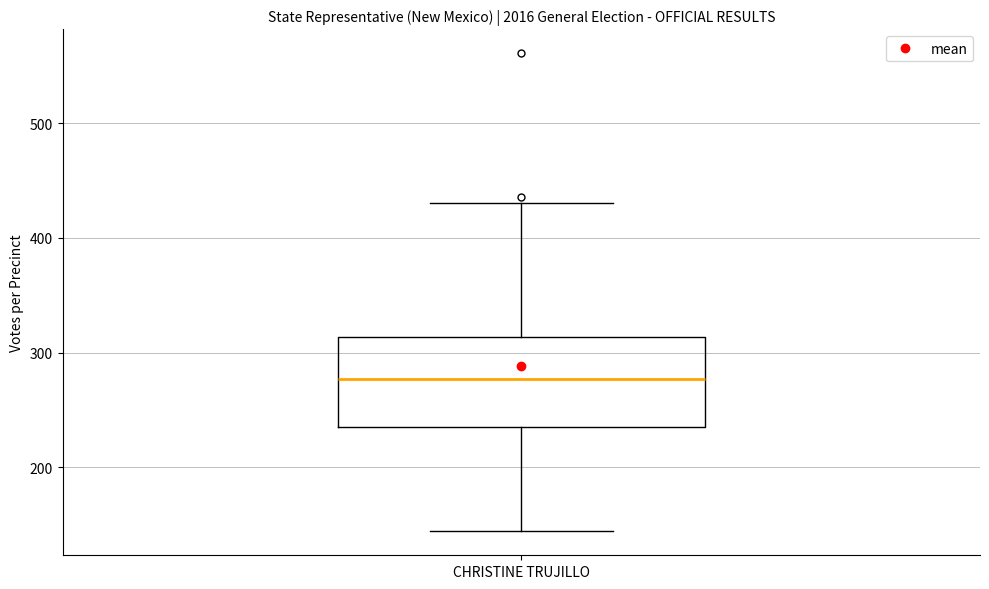

Where does the median line of the box for CHRISTINE TRUJILLO sit on the y-axis? The values are not printed on the chart, so give them approximately, as read against the axis.

280